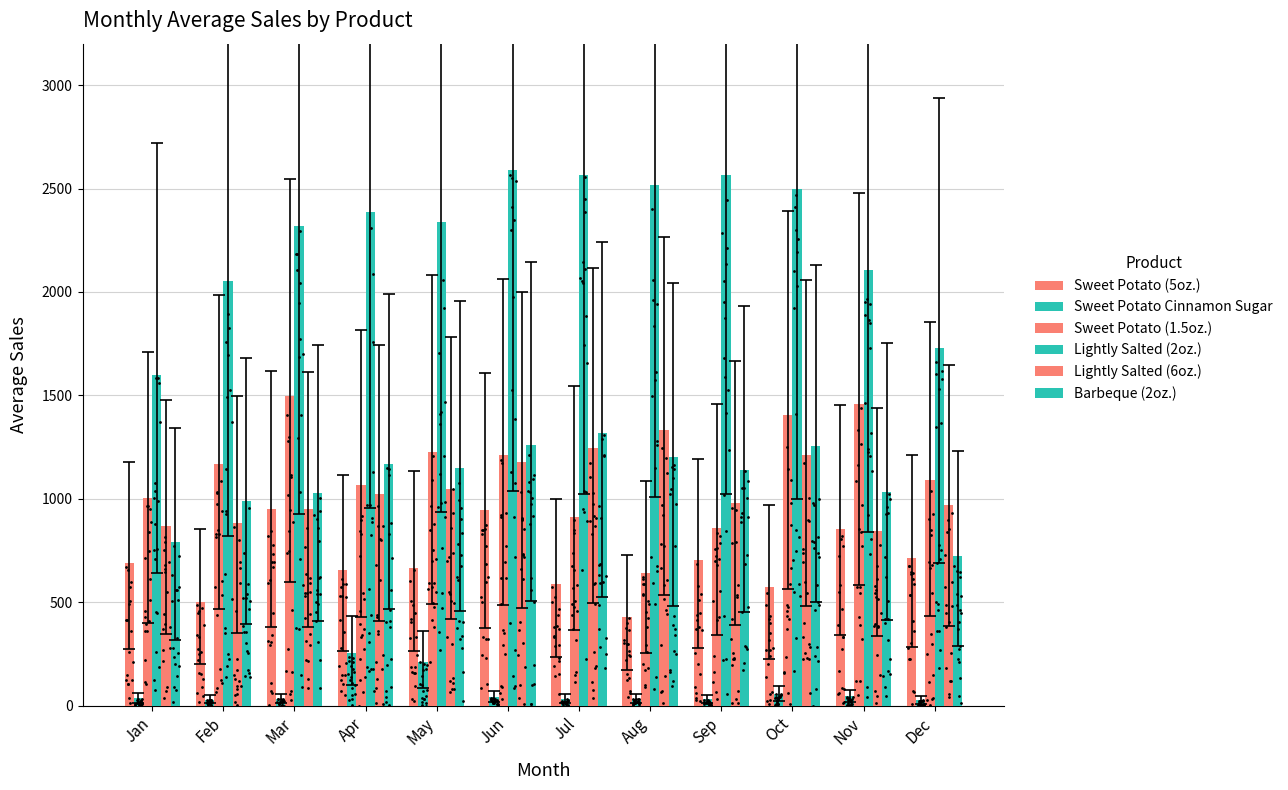

At which category is the sum across all series the highest?

Jun